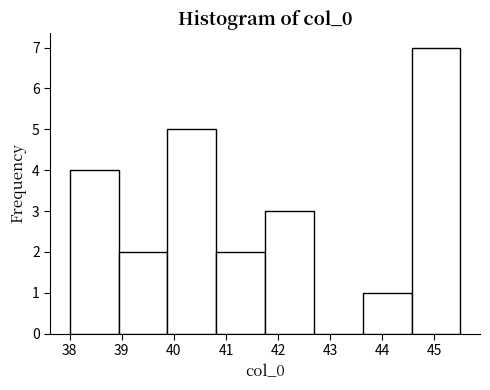

Reading left to right, transcribe this chart: for each bar, give the range it covers on the x-axis and its height. Neither the bar edges nor the heights are printed on the chart, so give them approximately, as read against the axes.

38.0 to 38.9: 4
38.9 to 39.9: 2
39.9 to 40.8: 5
40.8 to 41.8: 2
41.8 to 42.7: 3
42.7 to 43.6: 0
43.6 to 44.6: 1
44.6 to 45.5: 7